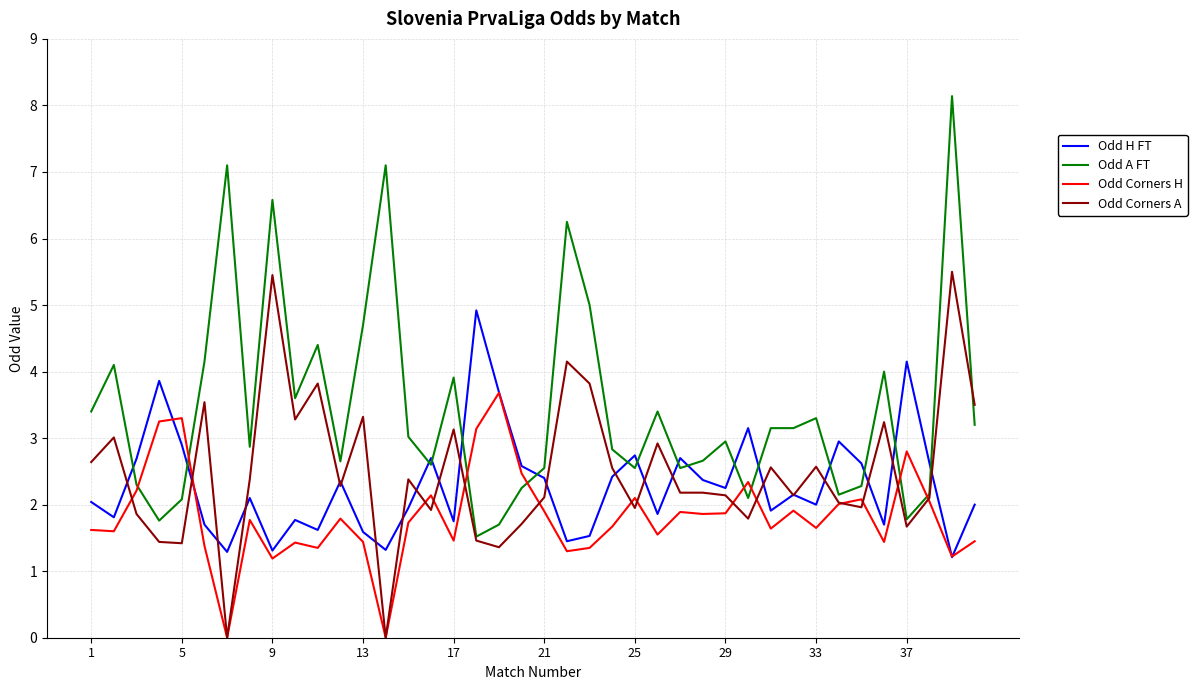

Which series has the largest range (max minus min)?

Odd A FT